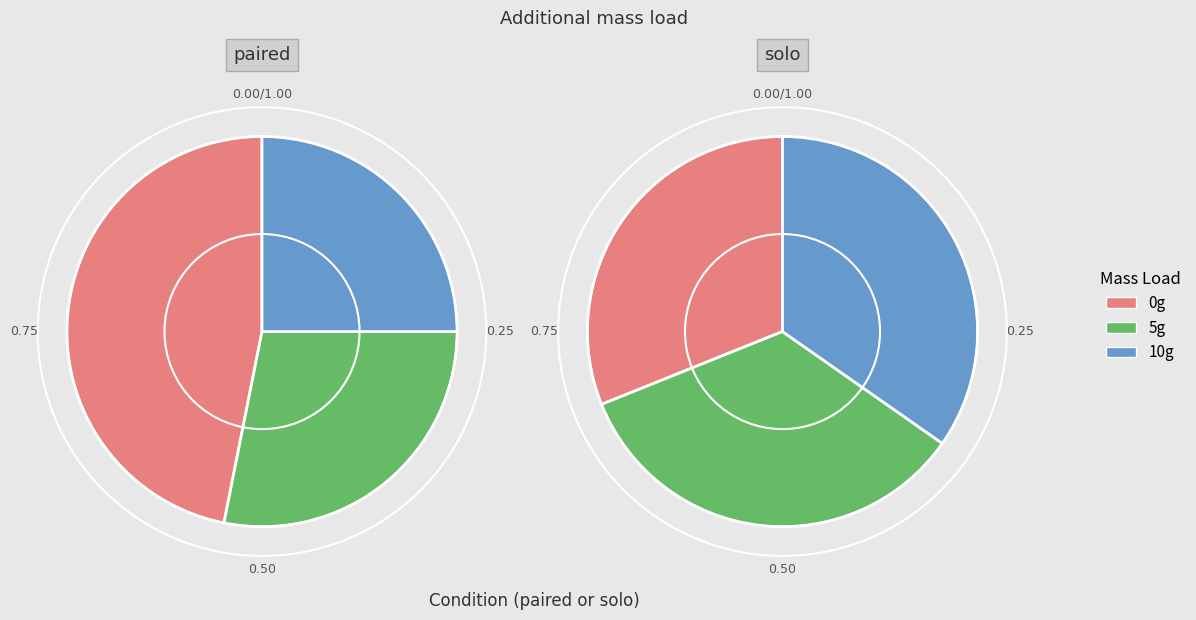

To the nearest percent, what is the average slice percentage?

33%